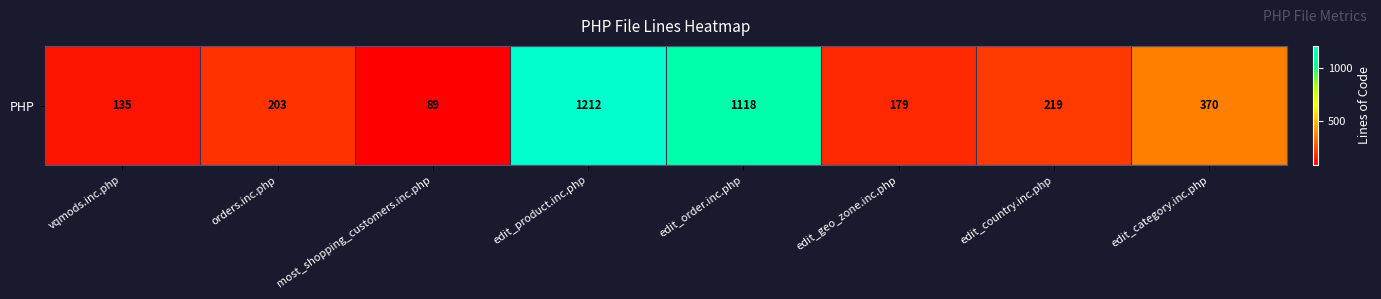

At which category does the chart reach its peak across all series?

edit_product.inc.php